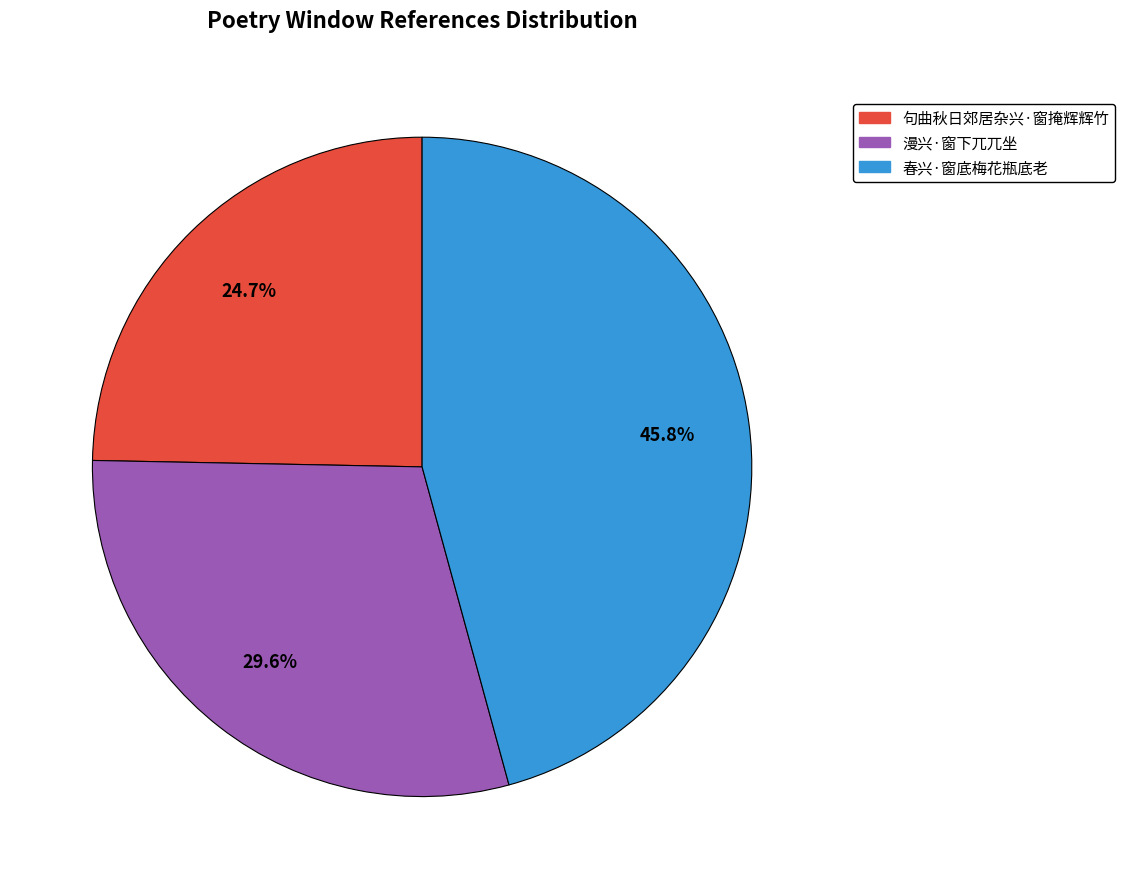

True or false: 句曲秋日郊居杂兴·窗掩辉辉竹 accounts for 25% of the total.

True